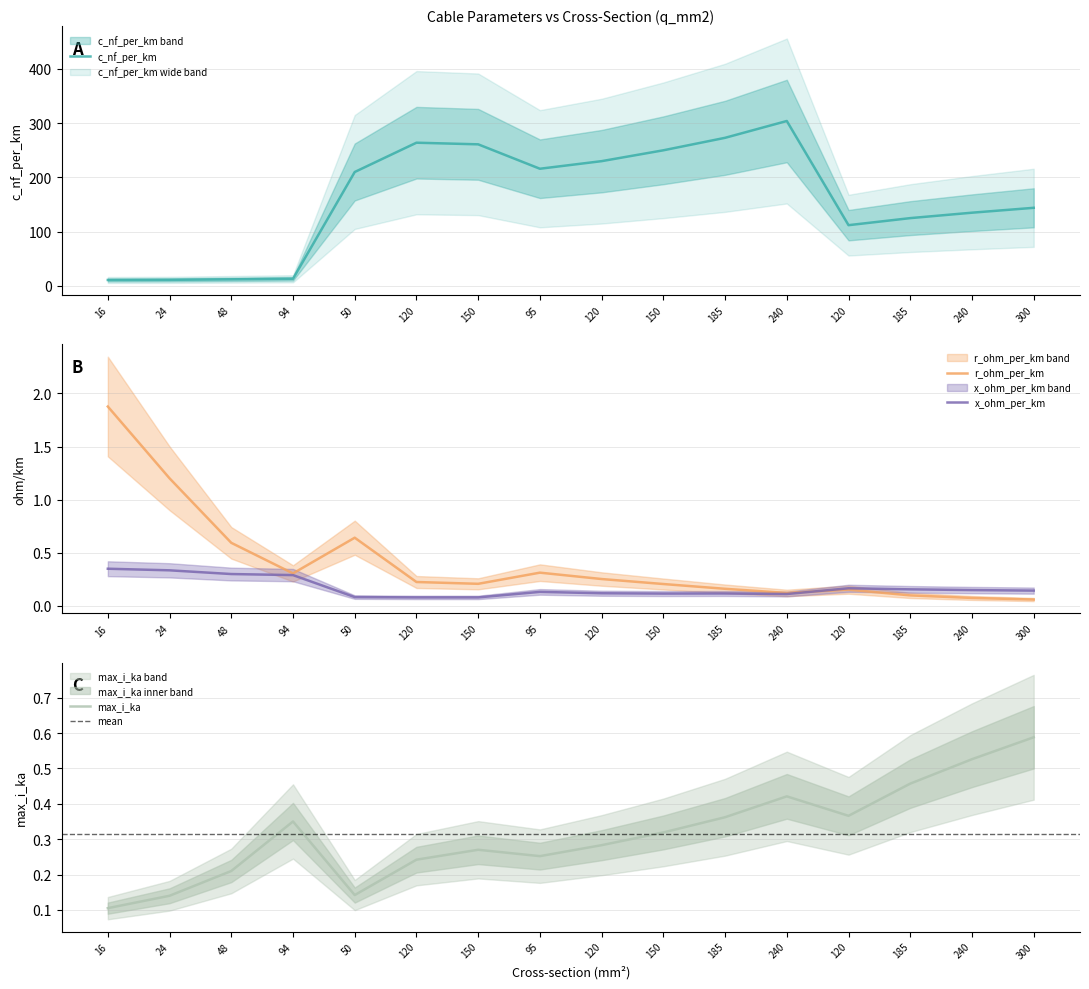

What is the smallest value displayed?

0.1